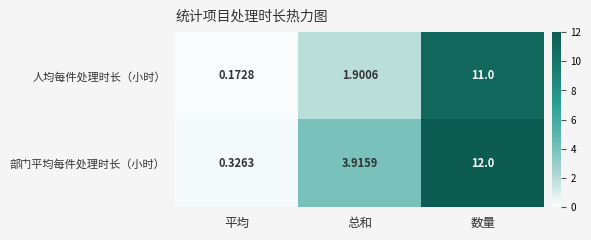

How many data points in 部门平均每件处理时长（小时） are above 3?

2